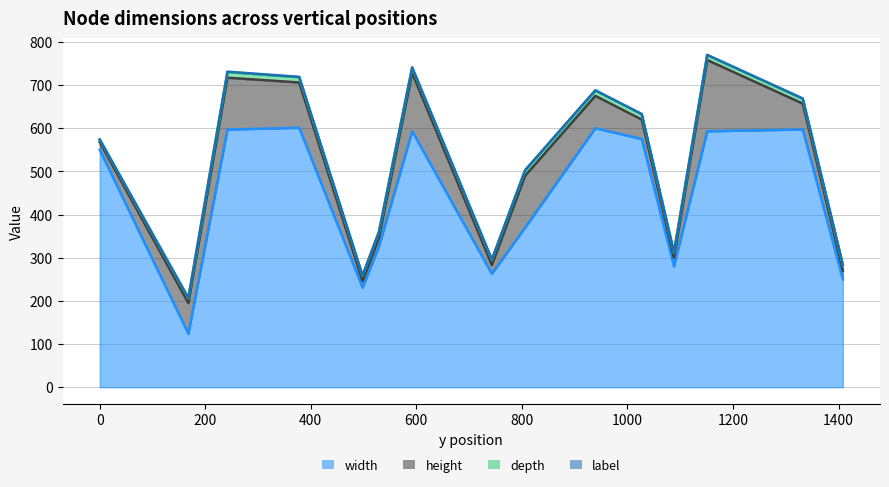

At which category is the sum across all series the highest?

1151